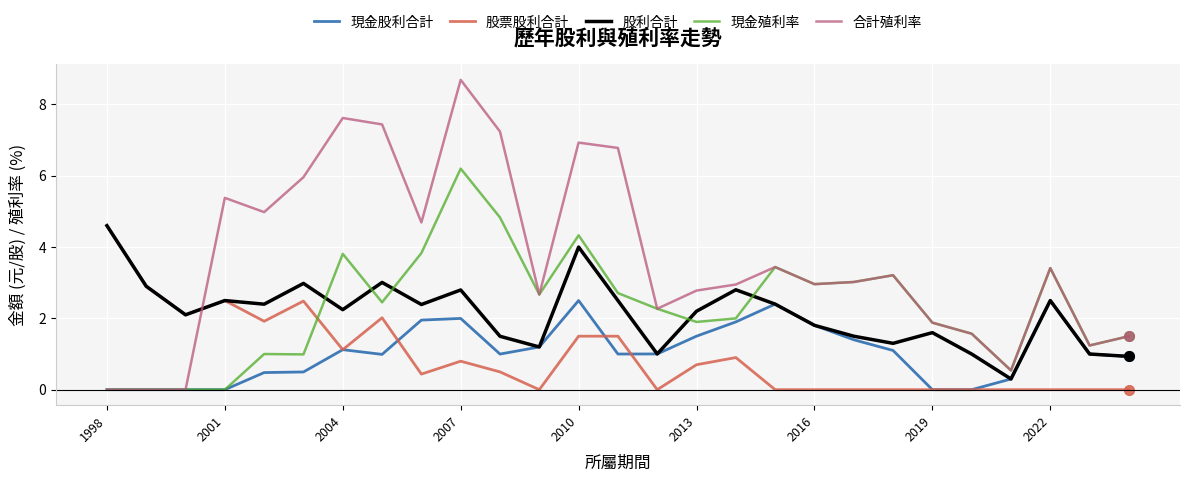

What is the greatest value displayed?

8.7